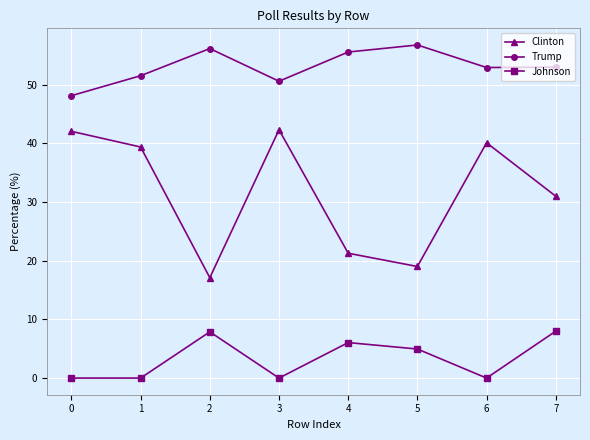

True or false: Johnson and Trump intersect in this chart.

False